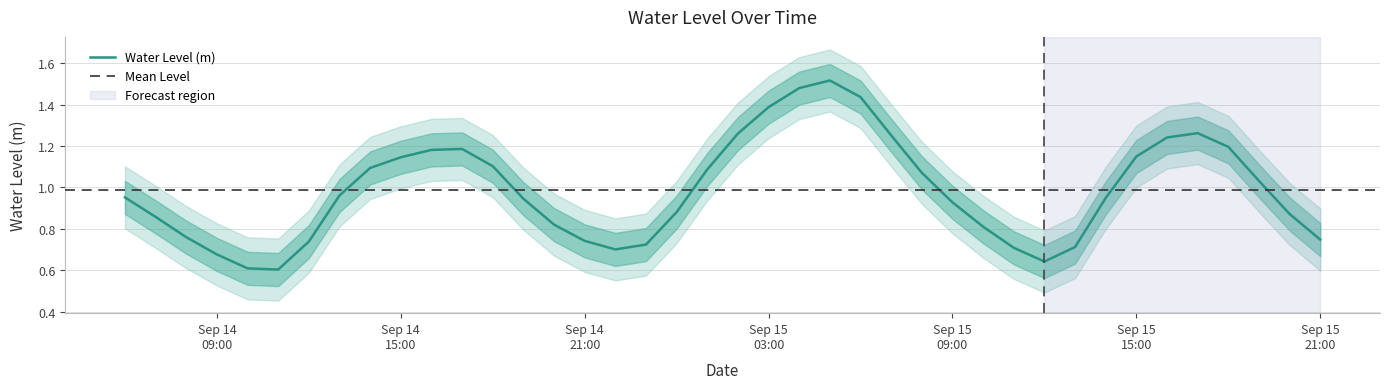

True or false: the data shows 1.1 at Sep 15 15:00.

True